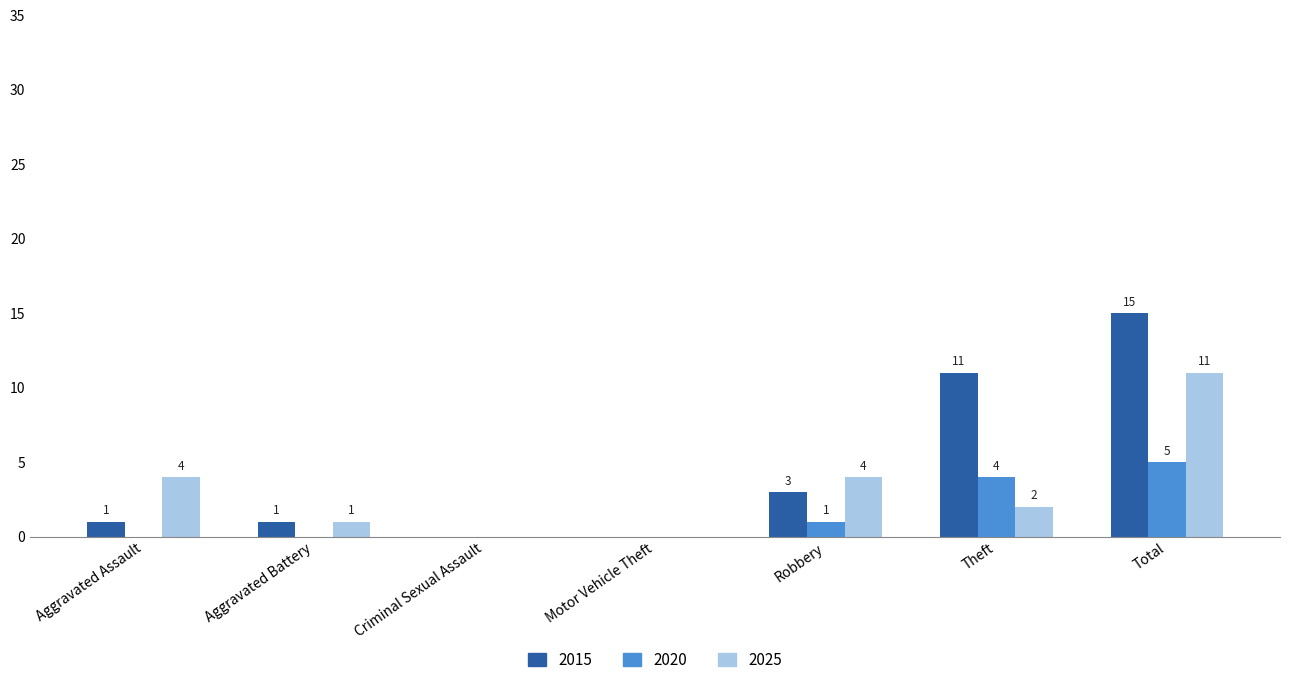

Between Aggravated Battery and Theft, which series saw the biggest shift?

2015